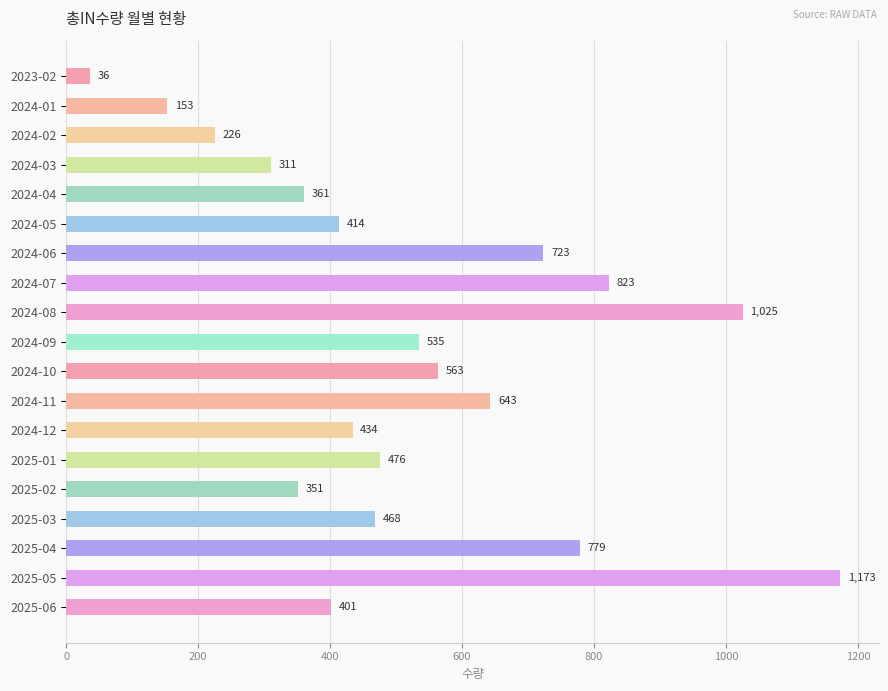

Reading top to bottom, list all the values displayed in this chart.

2023-02=36	2024-01=153	2024-02=226	2024-03=311	2024-04=361	2024-05=414	2024-06=723	2024-07=823	2024-08=1025	2024-09=535	2024-10=563	2024-11=643	2024-12=434	2025-01=476	2025-02=351	2025-03=468	2025-04=779	2025-05=1173	2025-06=401